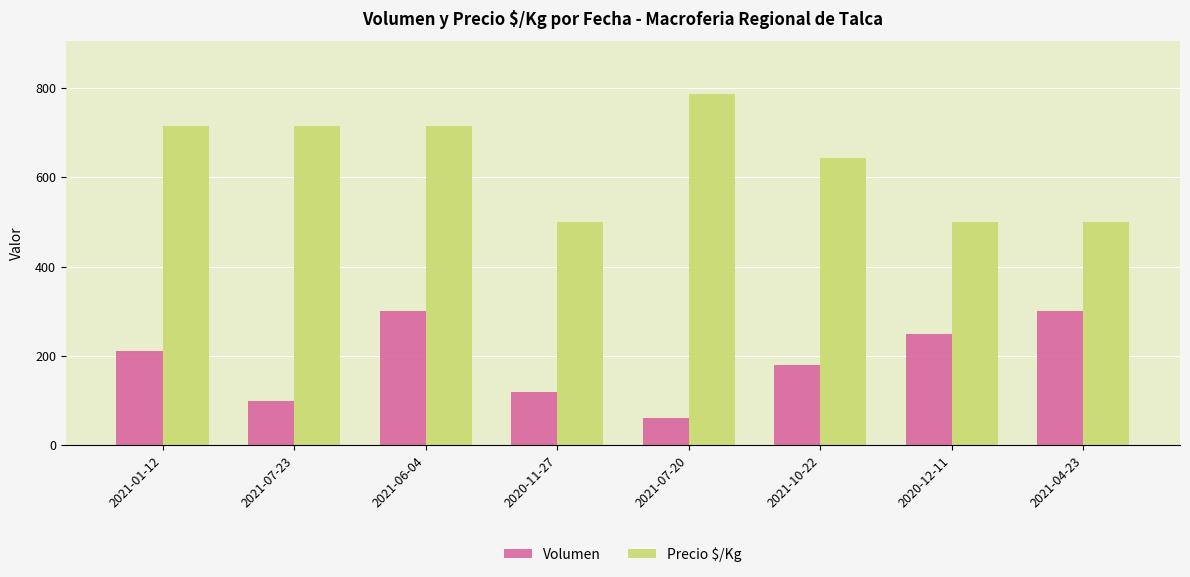

Is it true that Precio $/Kg equals 1028 at 2021-07-23?

False